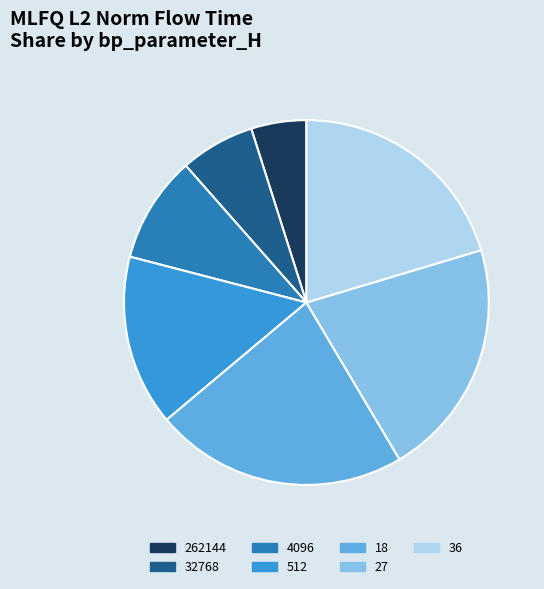

Which category has the biggest portion of the pie?

18